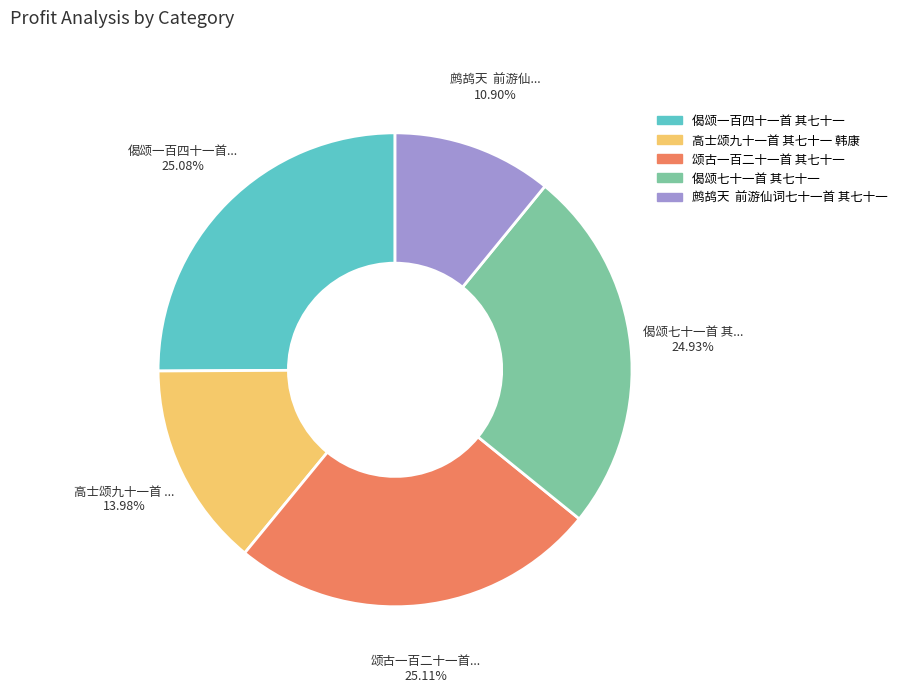

What is the smallest slice in the pie chart?

鹧鸪天 前游仙词七十一首 其七十一